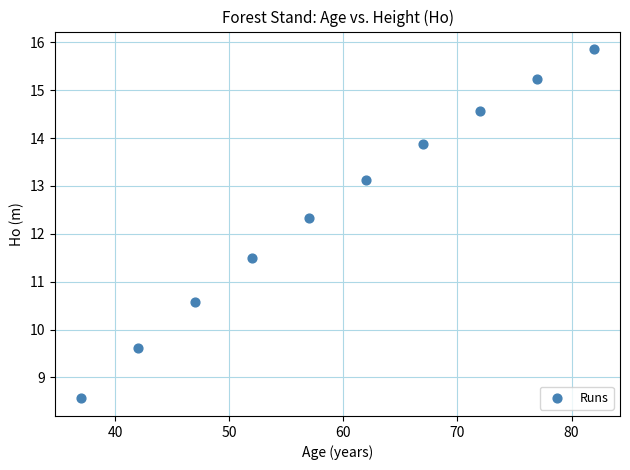

What Y value in the scatter plot is closest to 12?

12.3